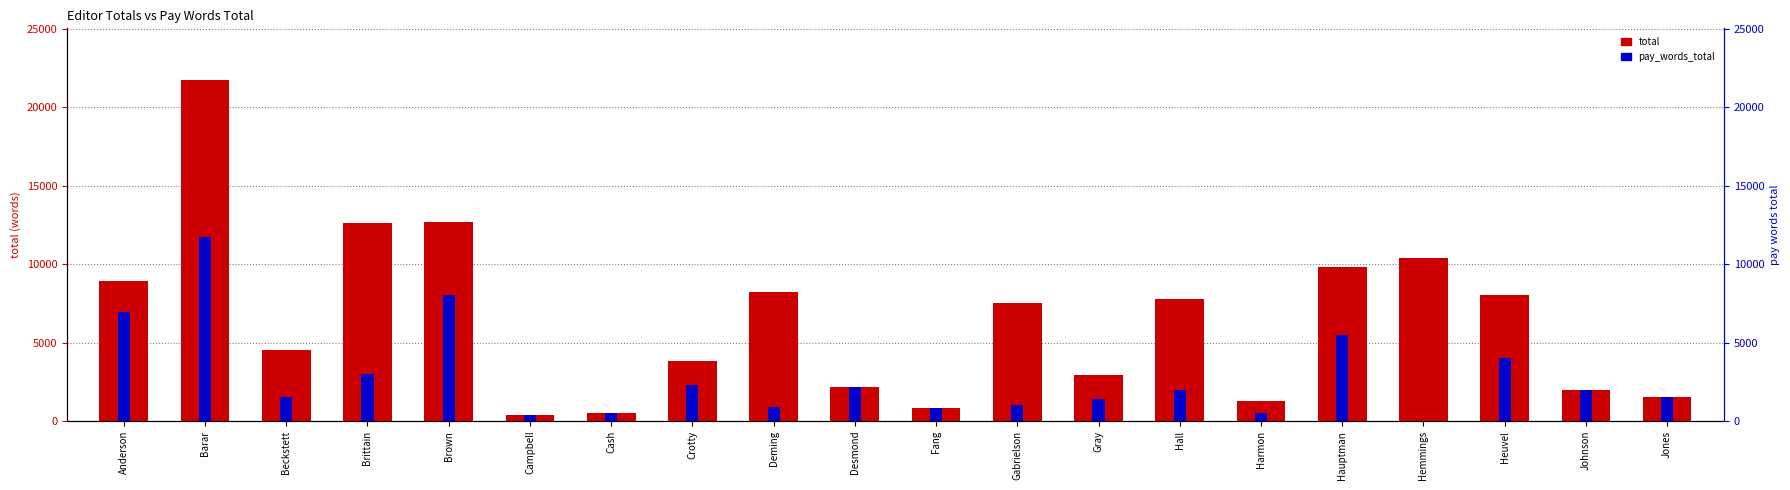

What is the average value of the total series?

6378